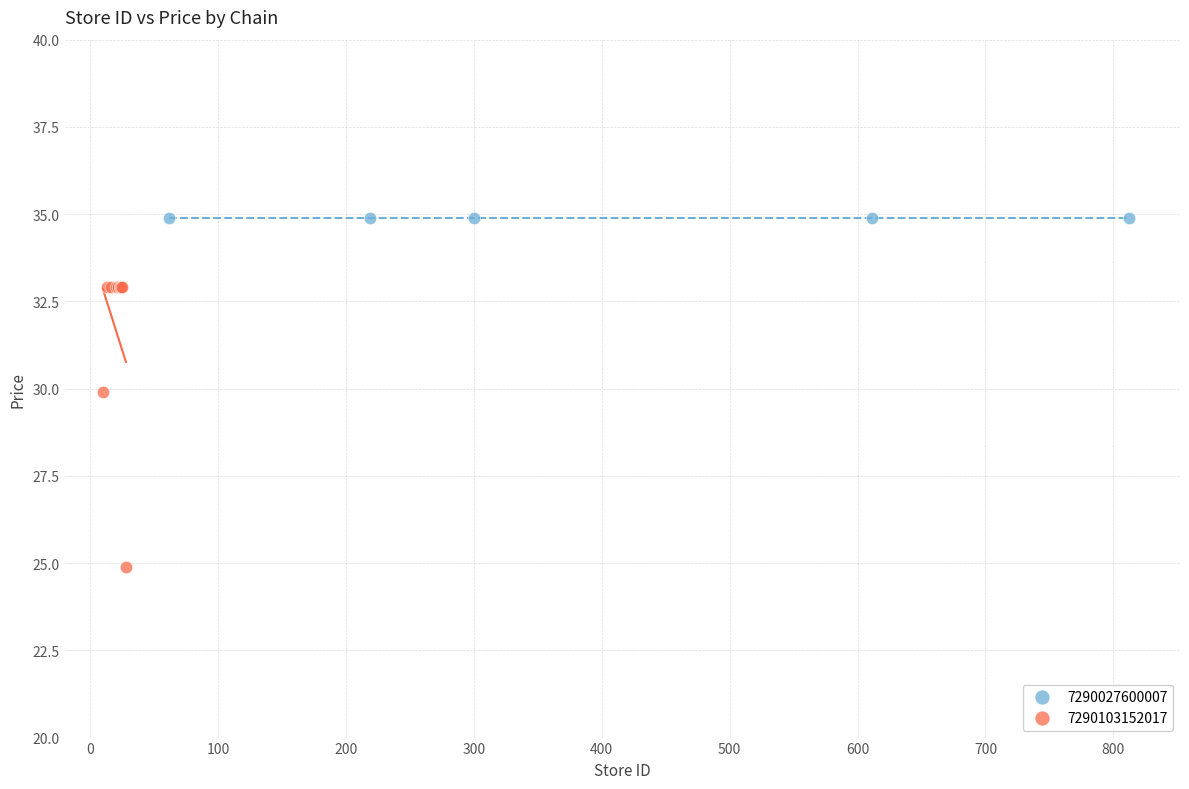

Which series contains the lowest Y value?

7290103152017